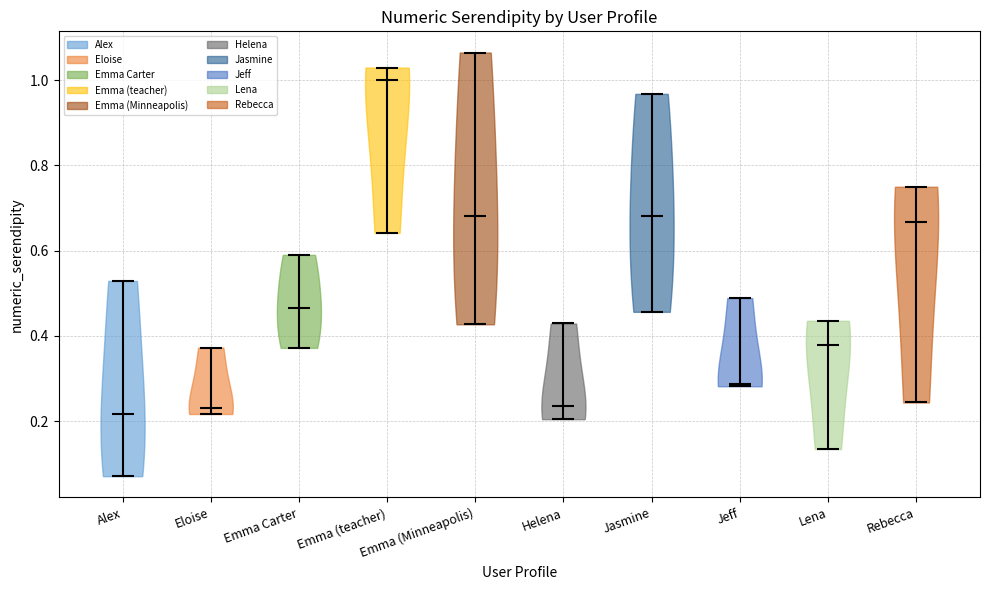

Which violin has the highest median line?

Emma (teacher)